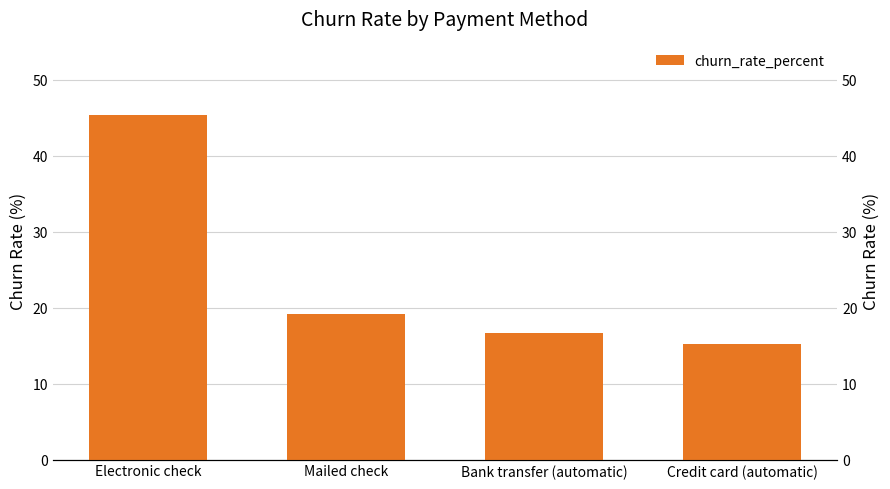

What position from the right is Mailed check?

3